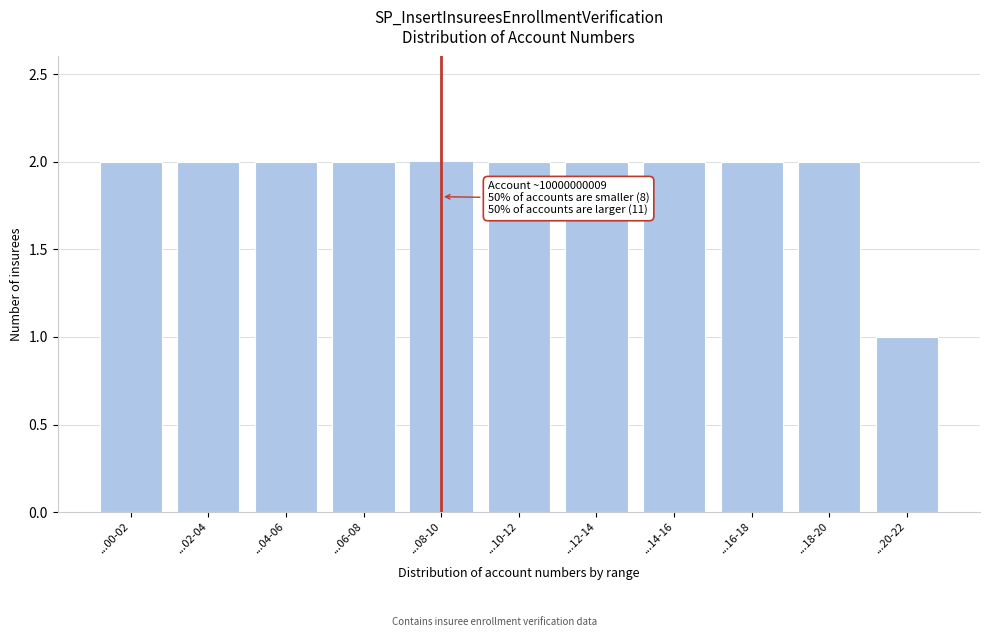

Reading left to right, extract all data points from this chart.

2	2	2	2	2	2	2	2	2	2	1